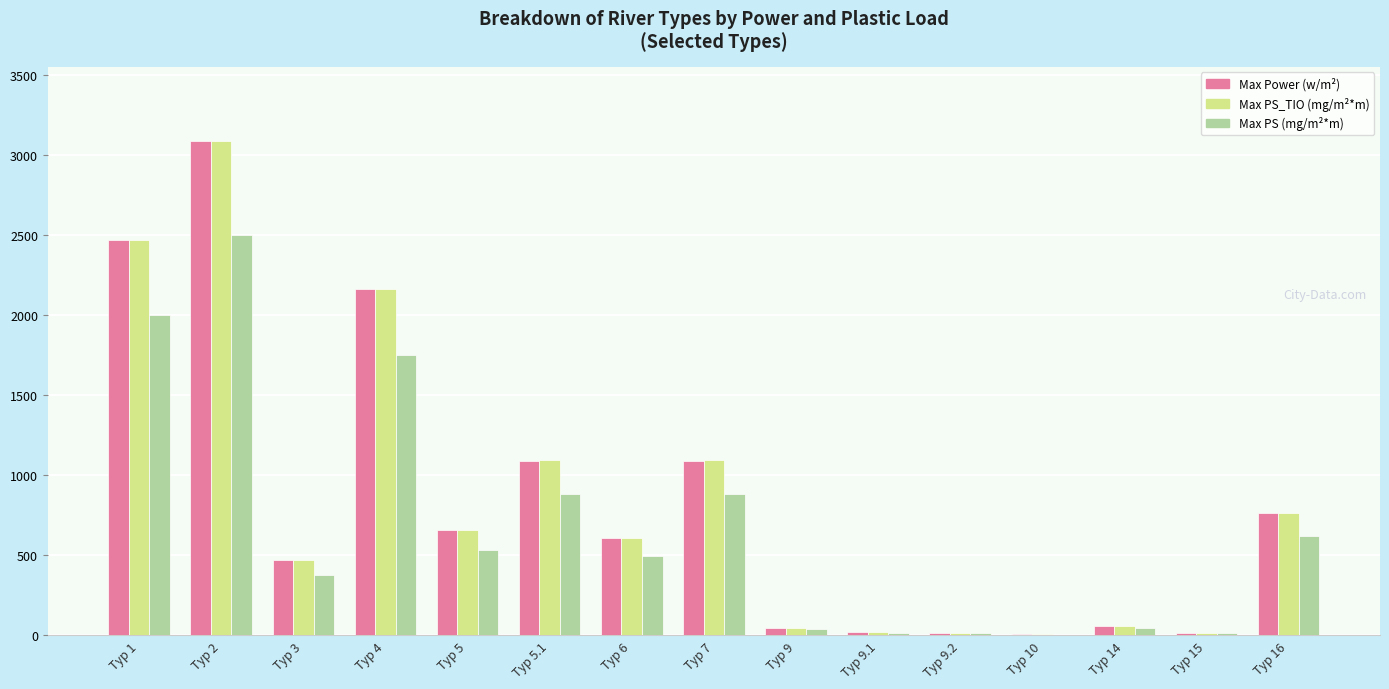

How many data points in Max PS_TIO (mg/m²*m) are above 609?

8